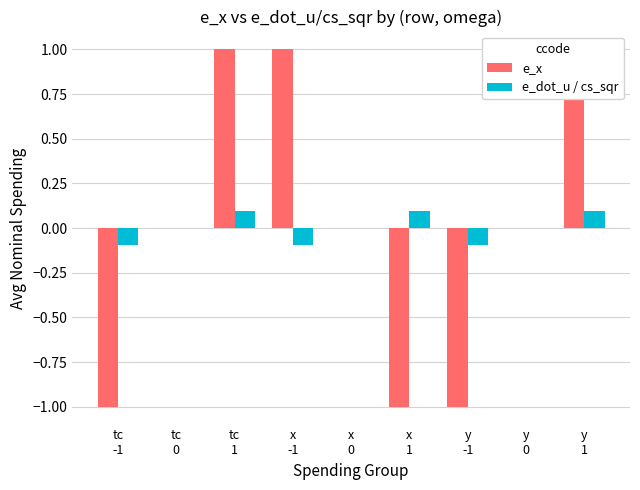

At which label does e_dot_u / cs_sqr reach its minimum?

tc
-1